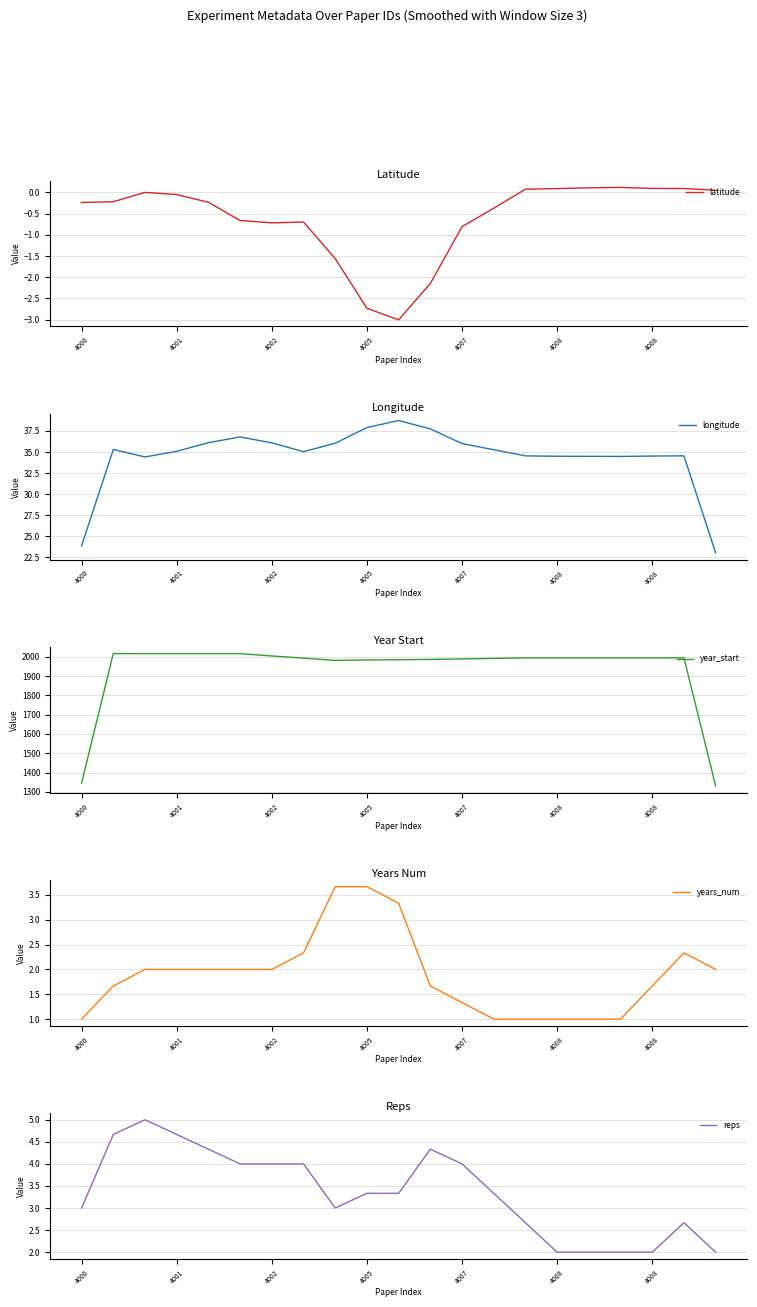

In year_start, how many points are higher than both neighbors (excluding endpoints)?

1